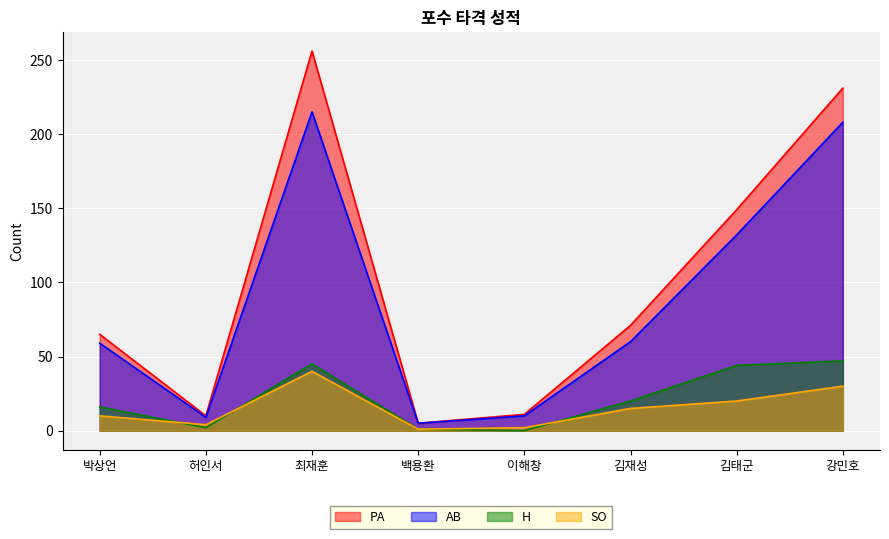

What is the total value across all series at 강민호?

516